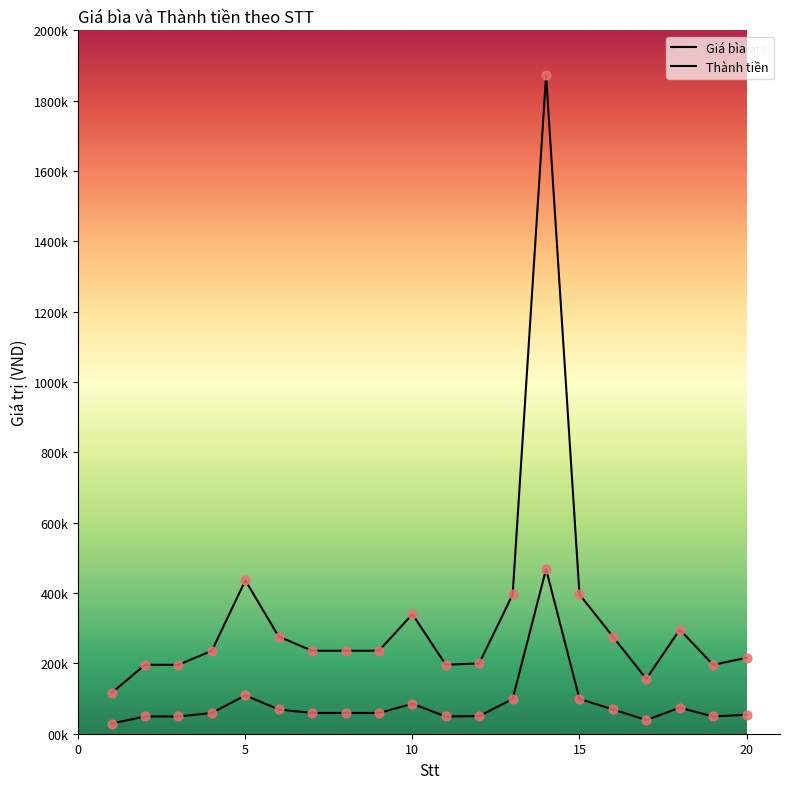

Does the chart have visible grid lines?

No